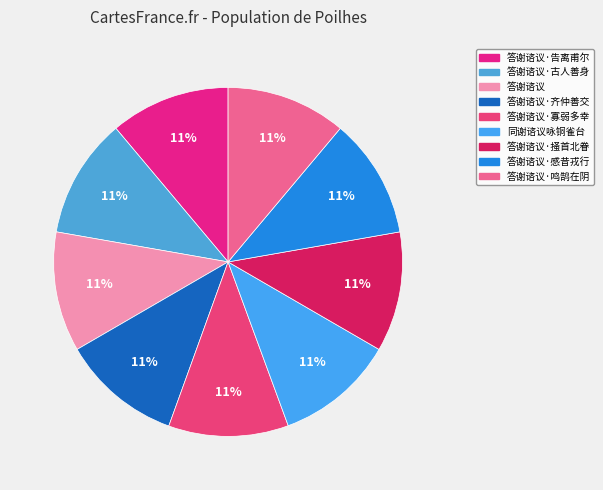

How much of the chart is everything except 答谢谘议·告离甫尔?

88.9%